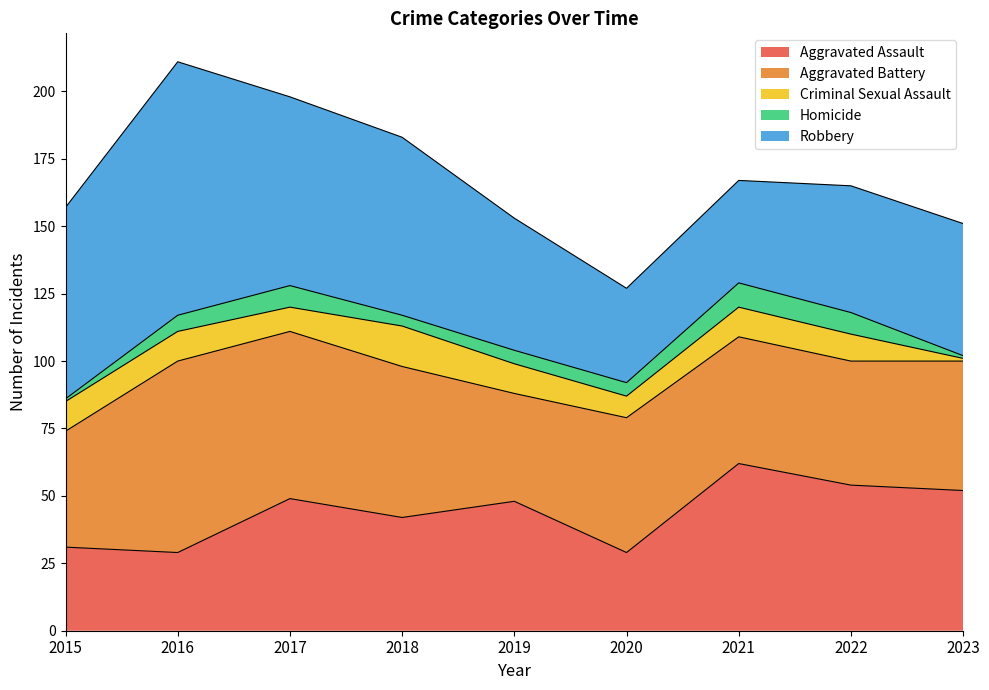

Rank the categories by Robbery value from lowest to highest.

2020, 2021, 2022, 2019, 2023, 2018, 2017, 2015, 2016